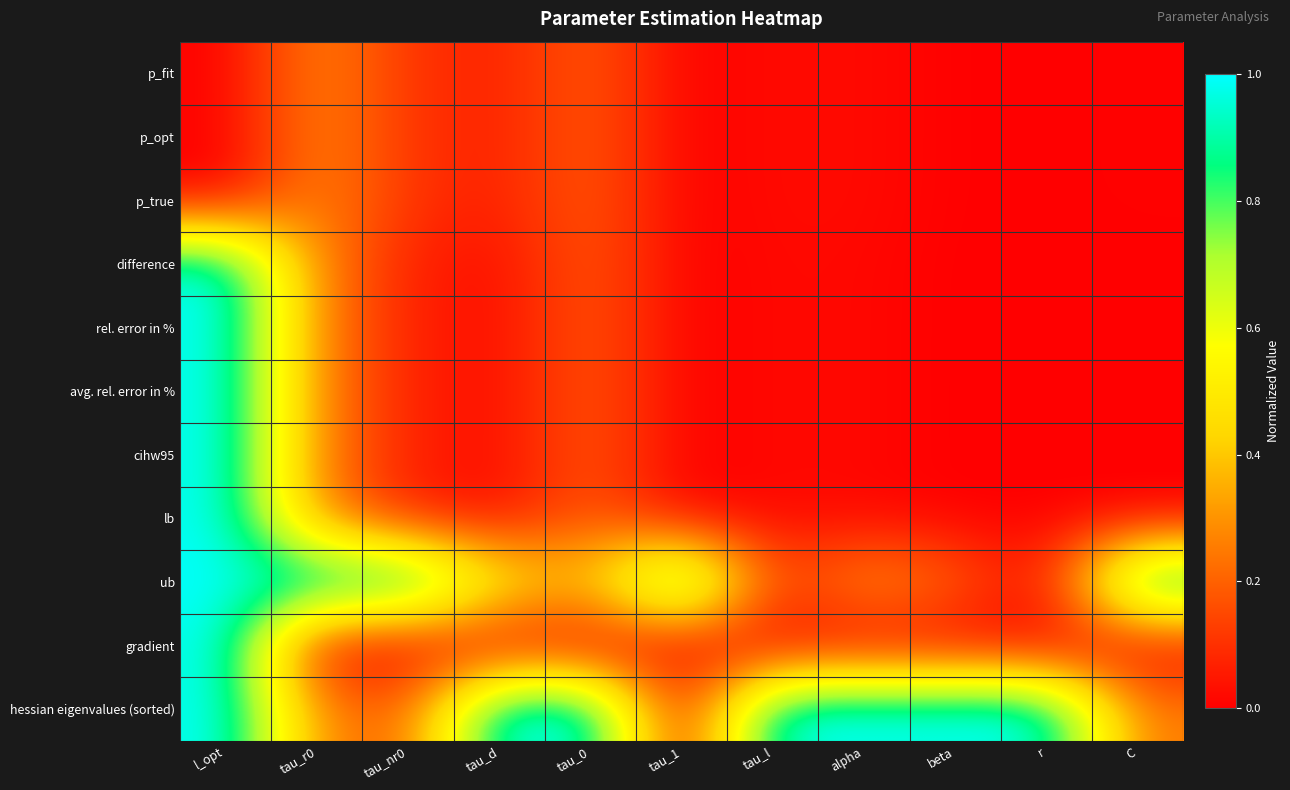

At which category is the sum across all series the highest?

l_opt